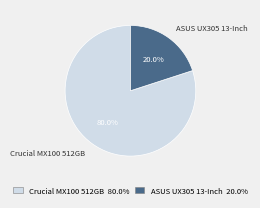

To the nearest percent, what is the difference between the largest and smallest slice percentages?

60%